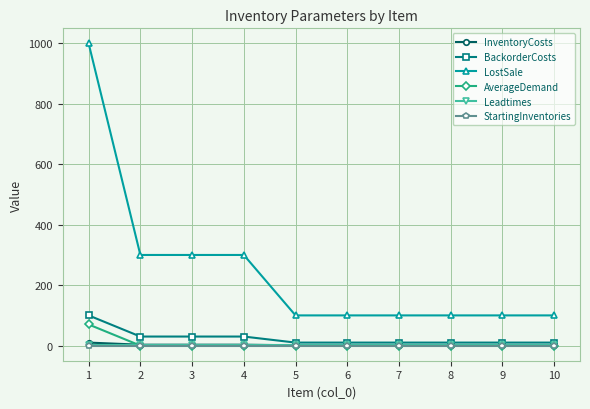

How many lines are shown in the chart?

6